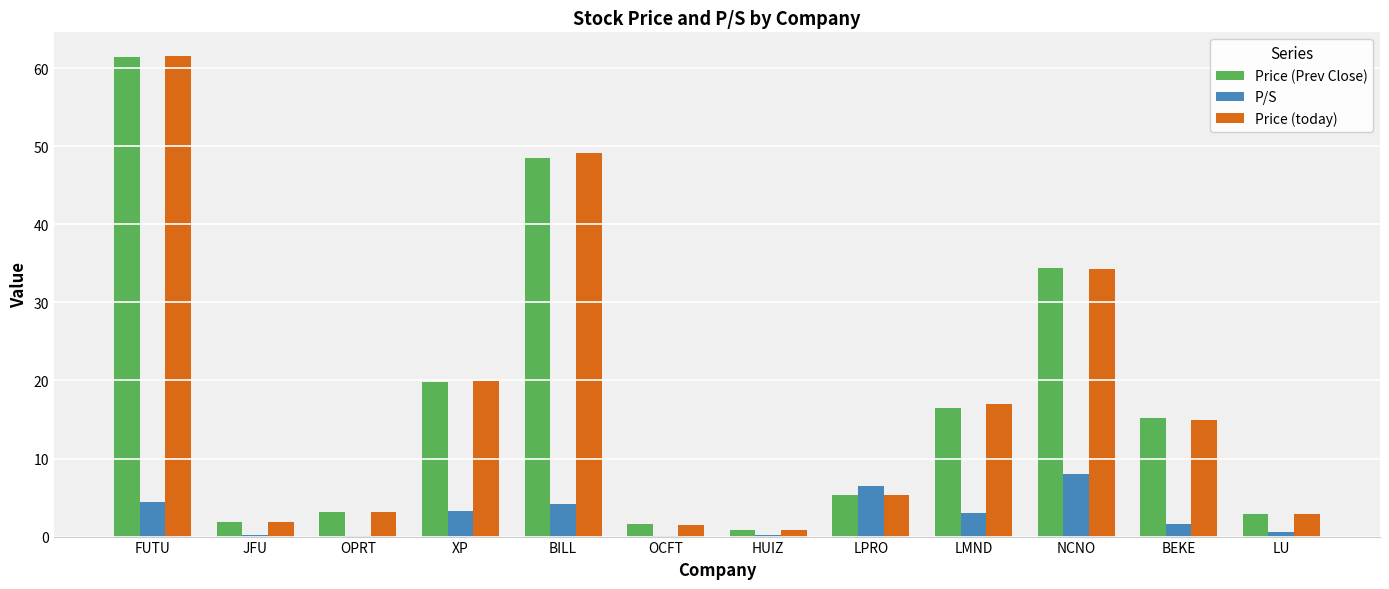

What is the sum of all Price (Prev Close) values?

211.4